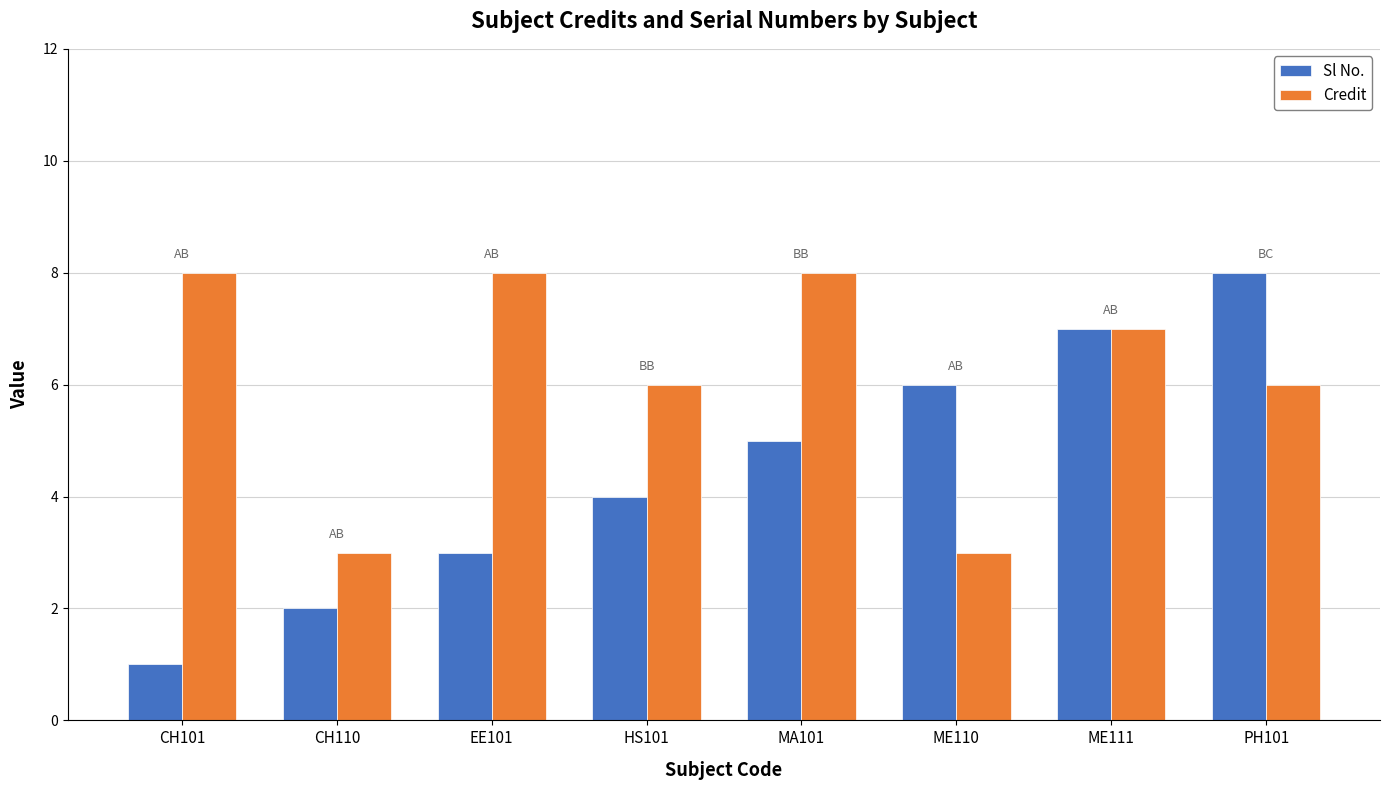

What is the total value across all series at CH110?

5